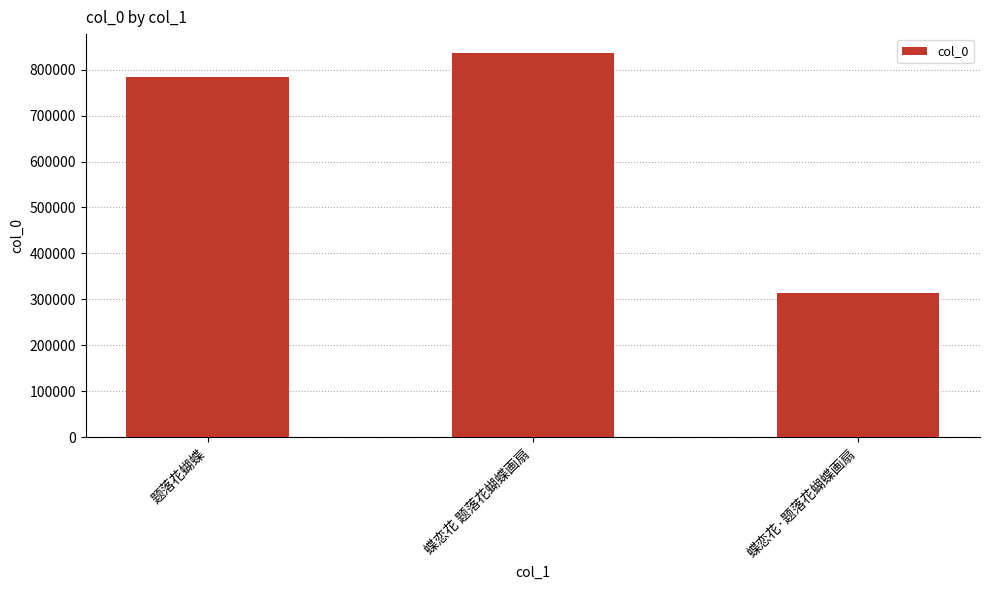

What is the change in value from 题落花蝴蝶 to 蝶恋花 题落花蝴蝶画扇?

+50528